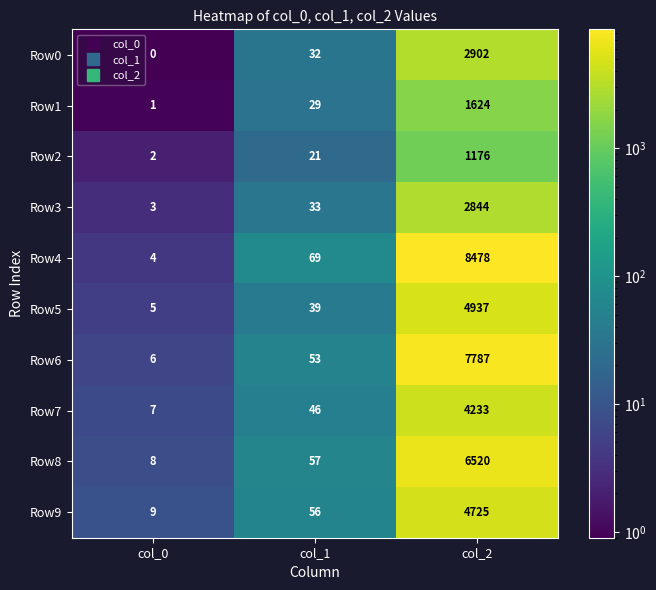

Which series has the widest spread of values?

Row4